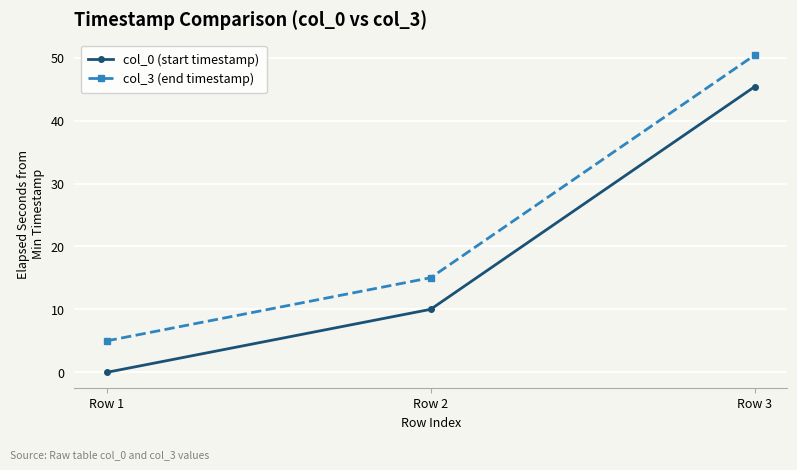

Which series changed the most between Row 1 and Row 2?

col_3 (end timestamp)